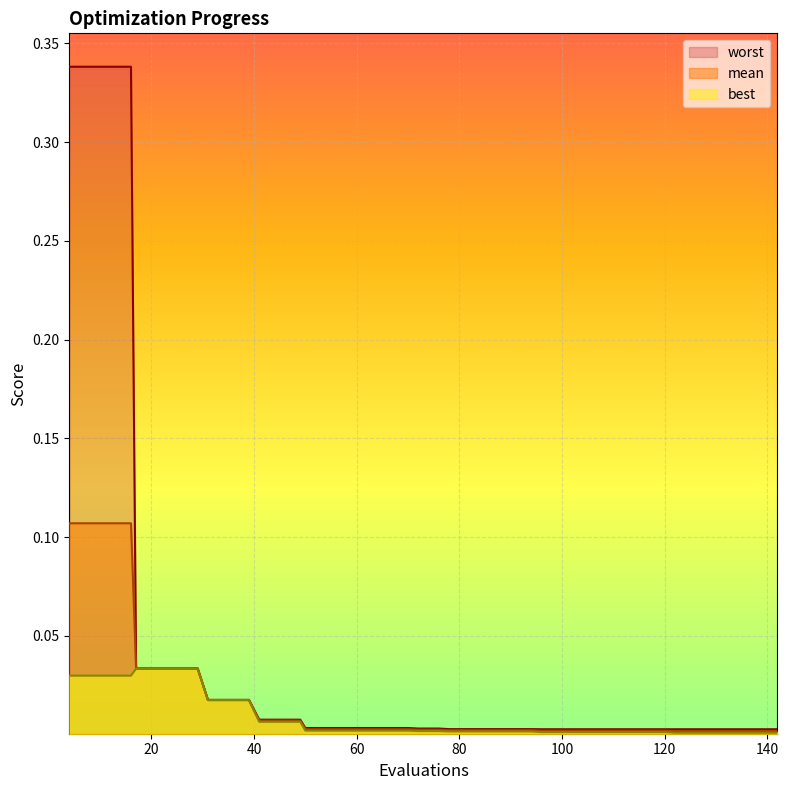

Rank the series by their maximum value, from highest to lowest.

worst, mean, best